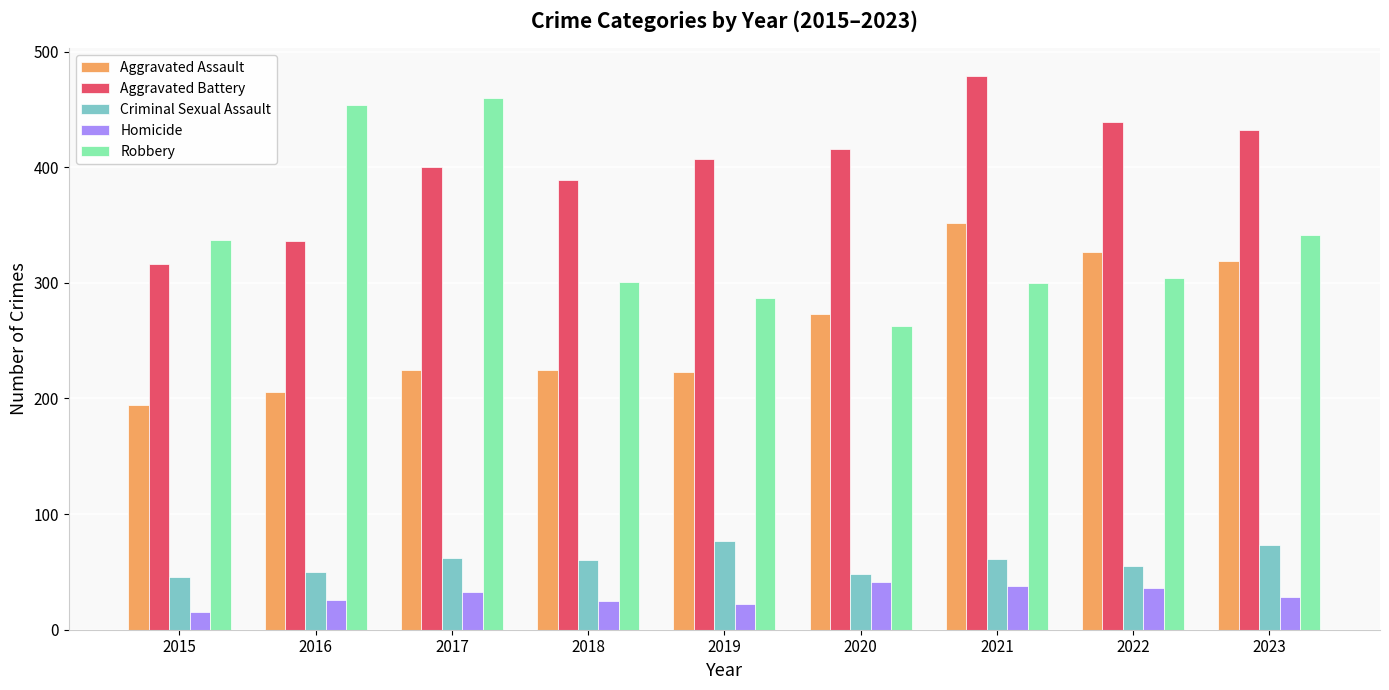

Which category has the highest value in the Robbery series?

2017